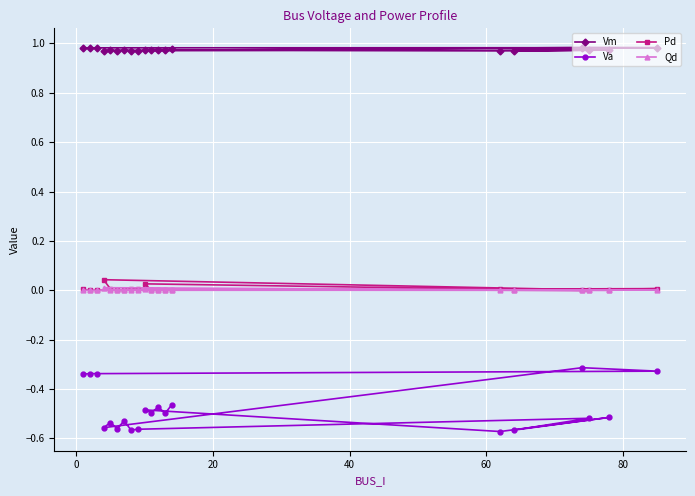

Which series has the largest total across all categories?

Vm